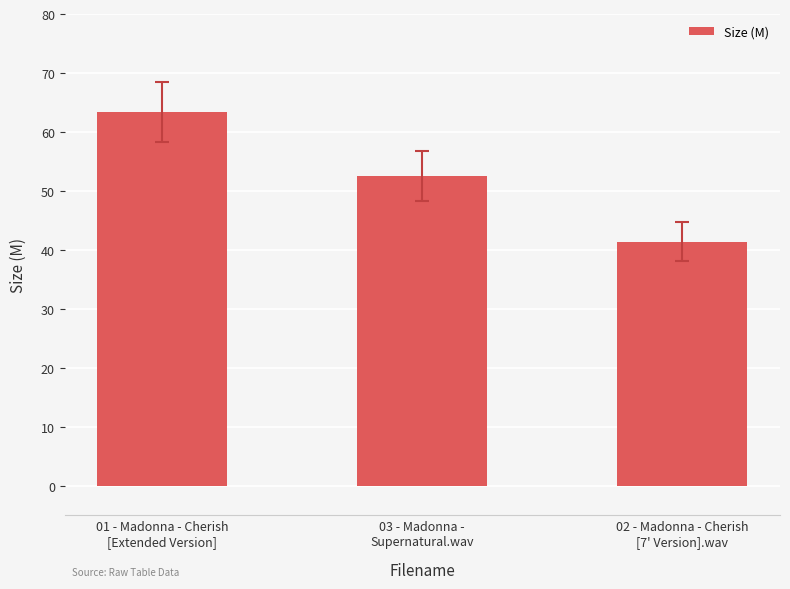

What is the sum of all values?

157.4